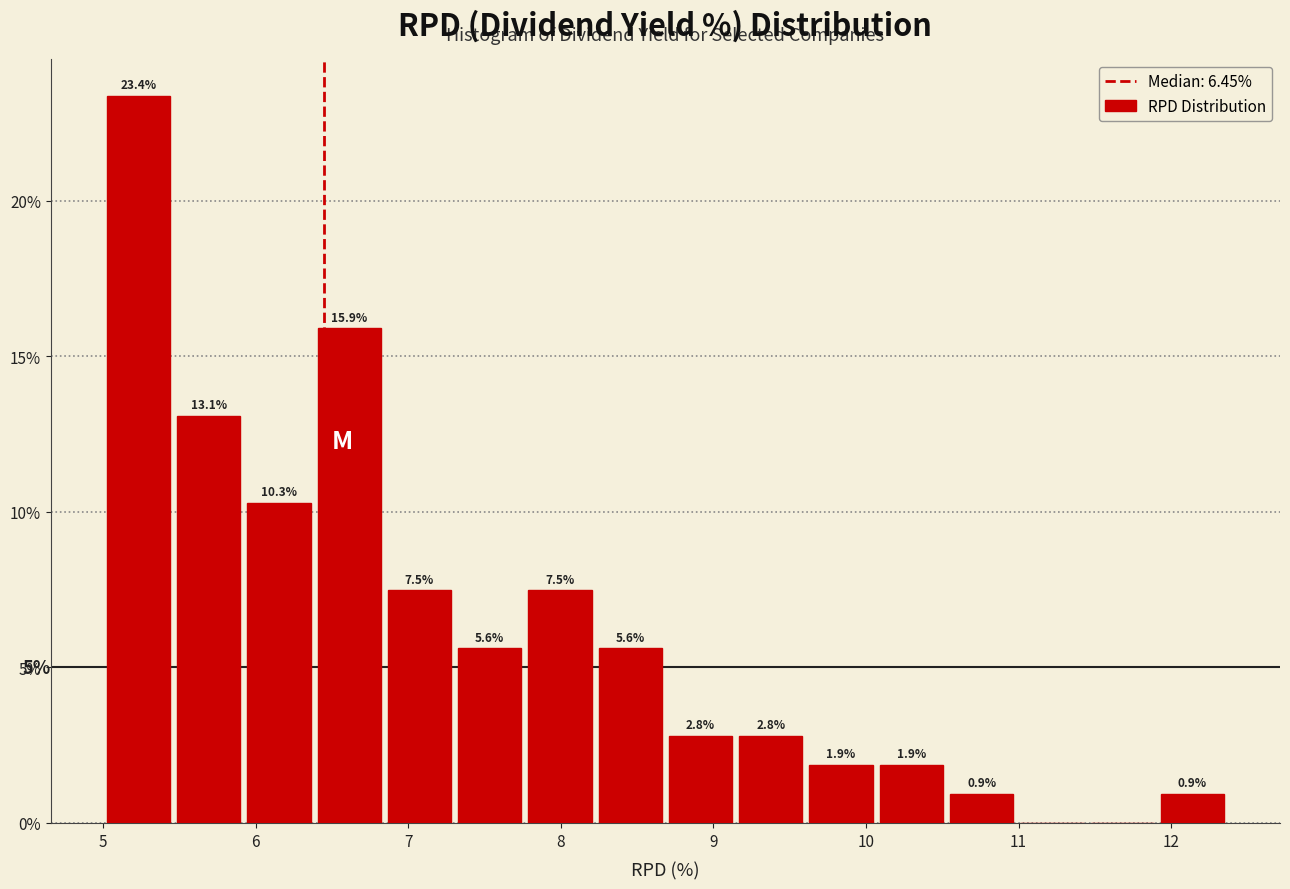

Over which range of the x-axis is the bar tallest?

5.0 to 5.5